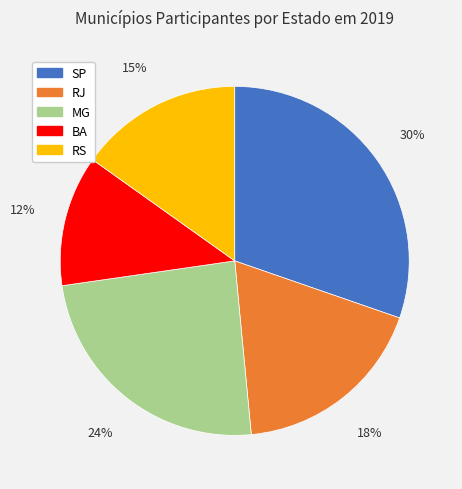

Does MG represent more than half of the total?

No